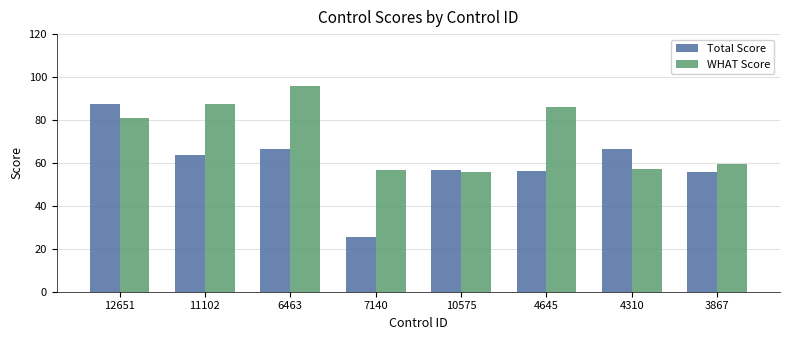

What is the minimum value for WHAT Score?

55.6